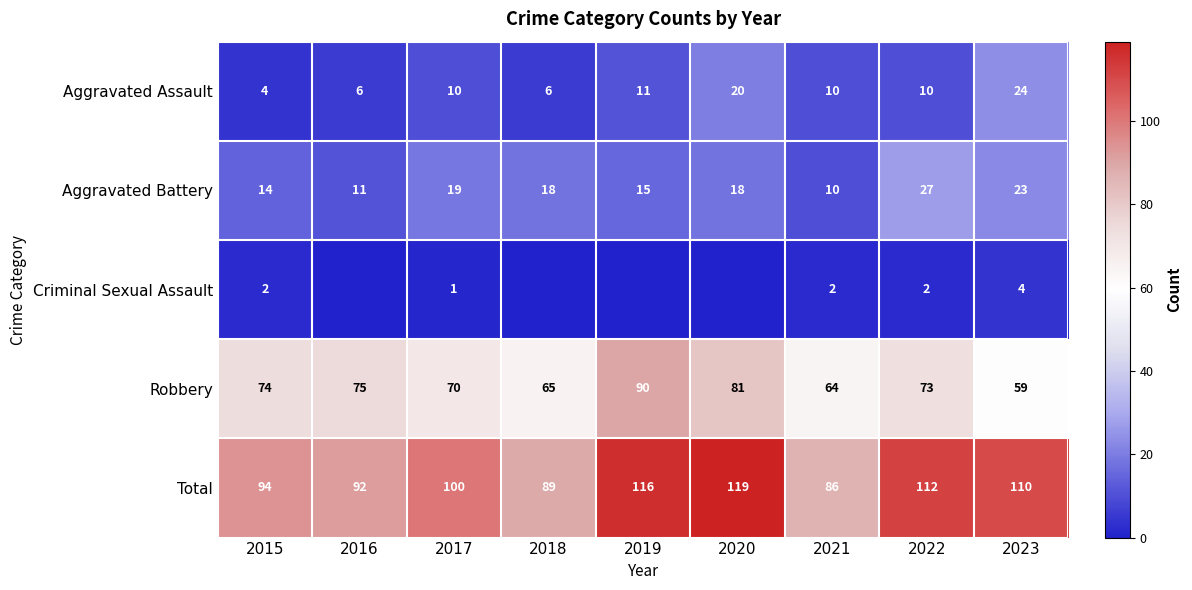

What is the difference between the highest and lowest values at 2023?

106